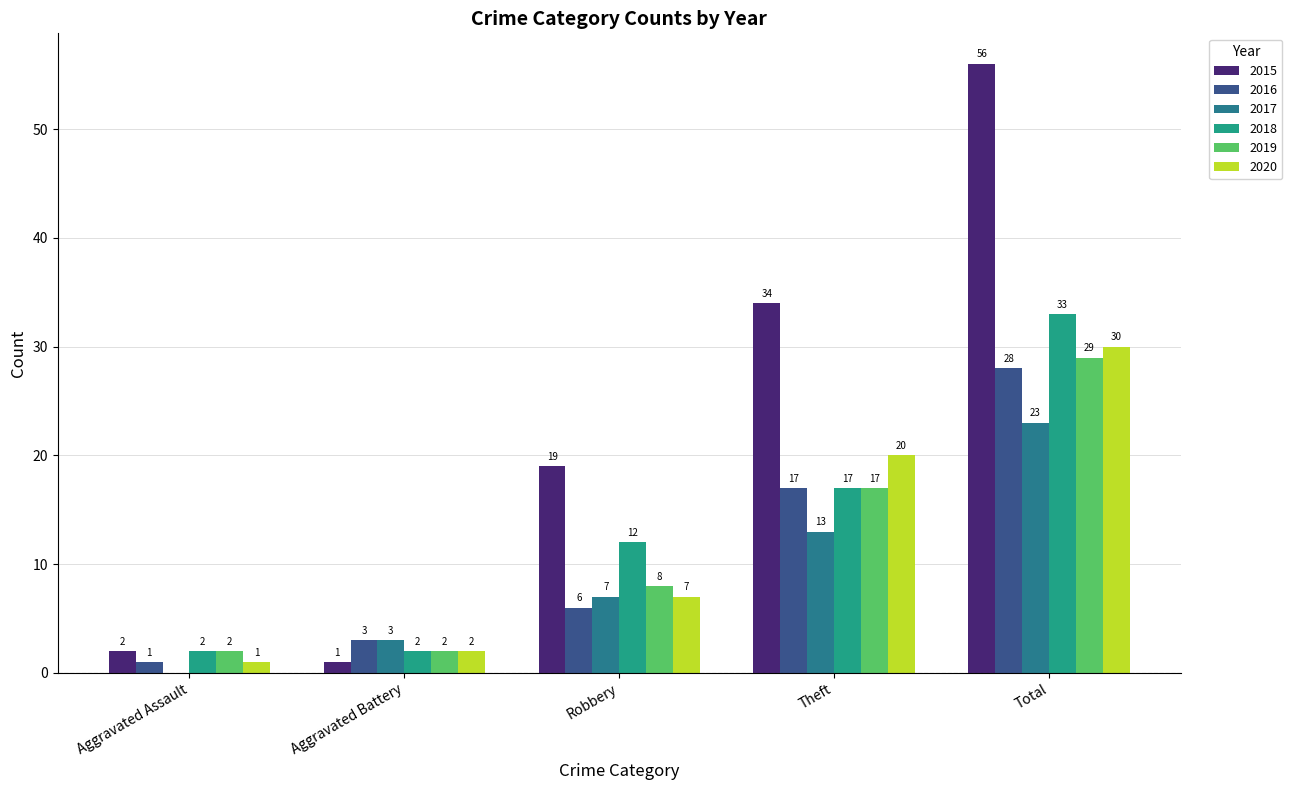

Count the number of categories in the chart.

5